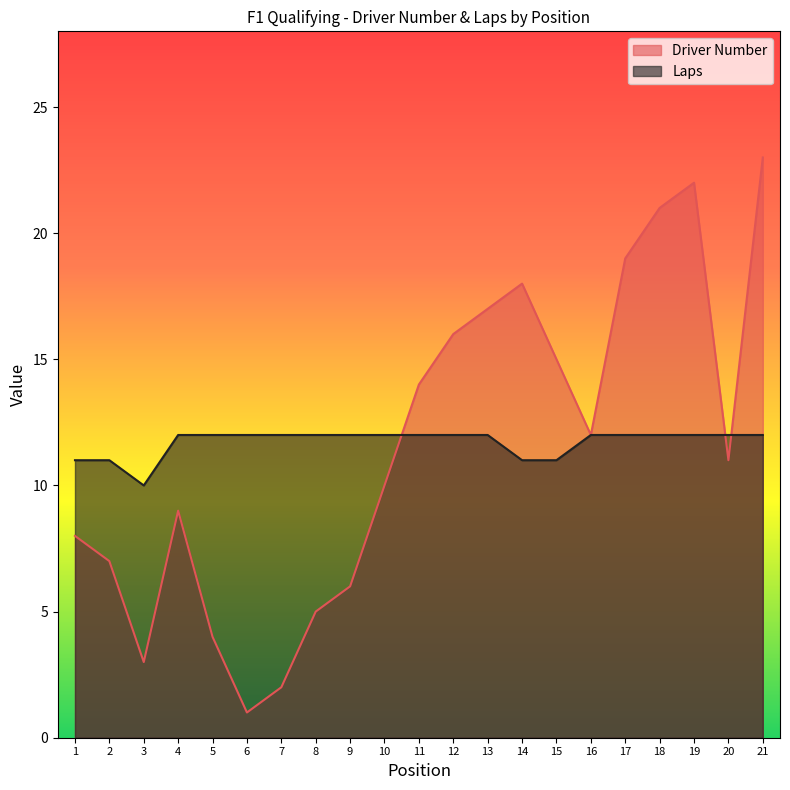

What is the difference between the highest and lowest values at 7?

10